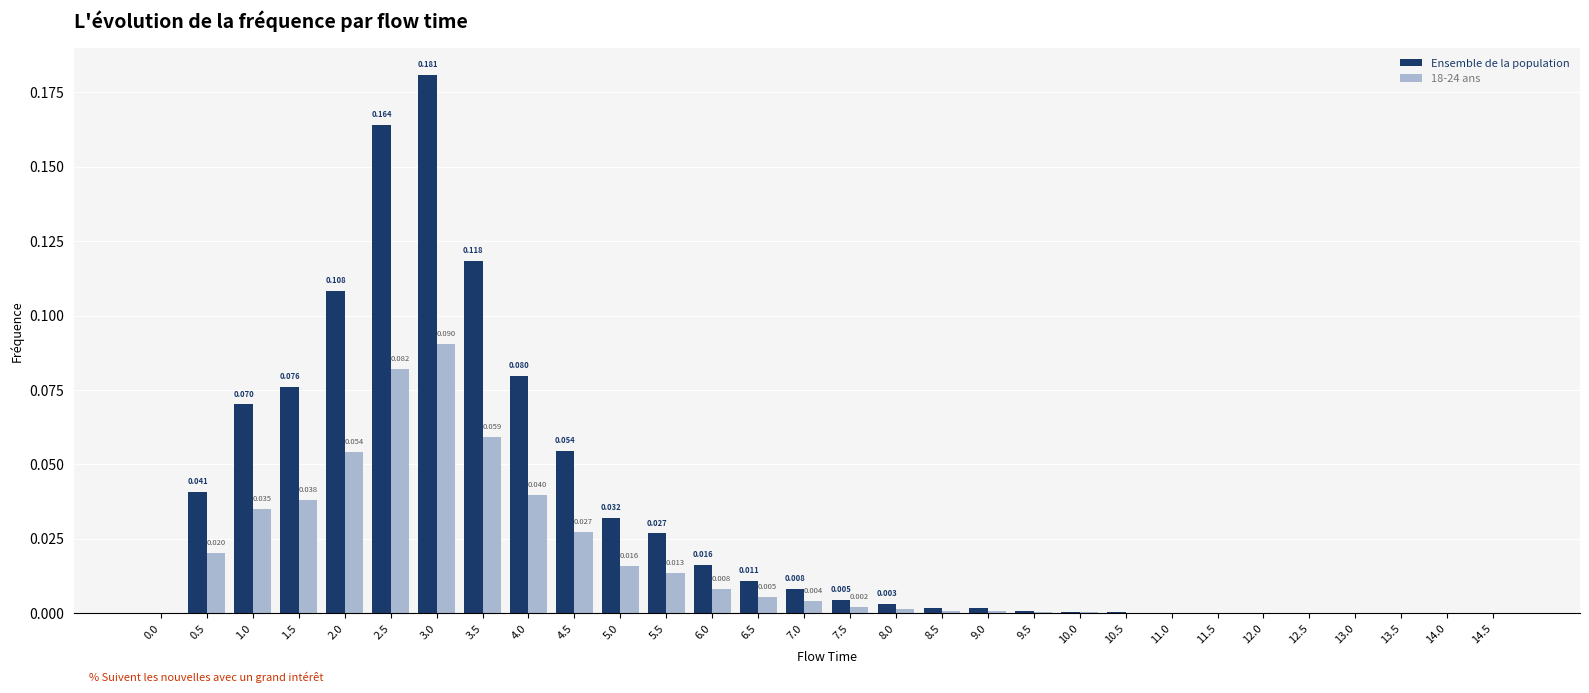

Which series changed the most between 6.5 and 10.0?

Ensemble de la population